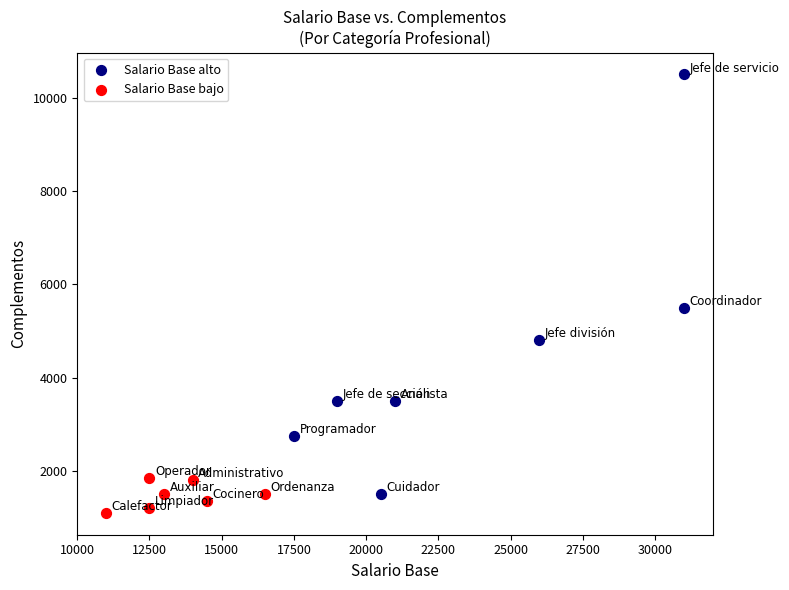

Which series reaches the maximum Y coordinate?

Salario Base alto